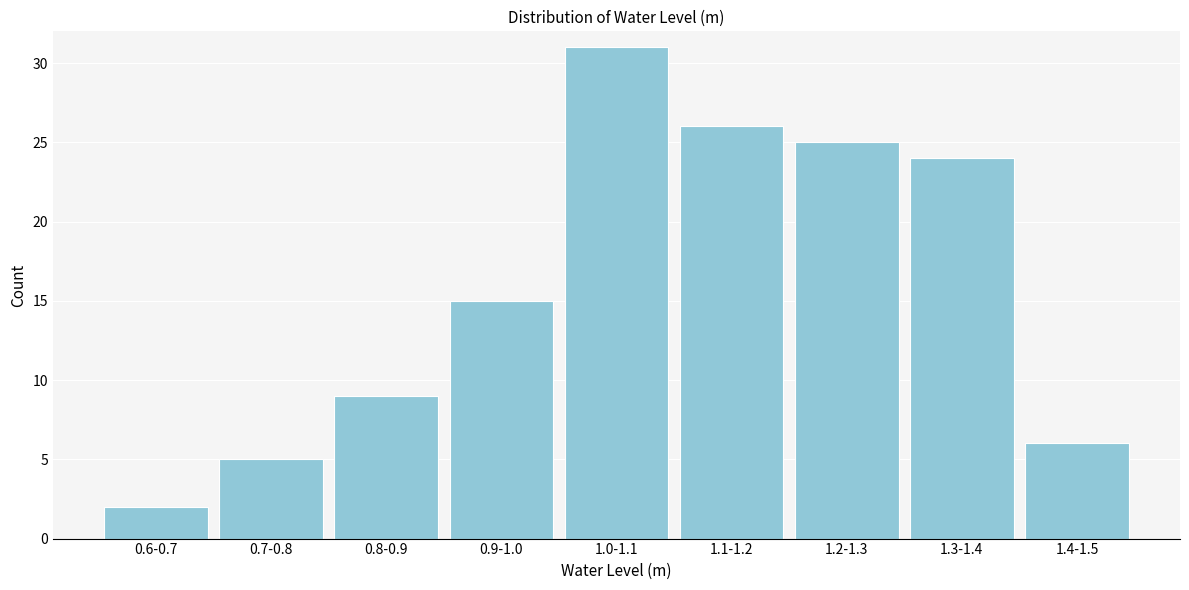

Reading right to left, what are all the values shown in this chart?

1.4-1.5=6	1.3-1.4=24	1.2-1.3=25	1.1-1.2=26	1.0-1.1=31	0.9-1.0=15	0.8-0.9=9	0.7-0.8=5	0.6-0.7=2